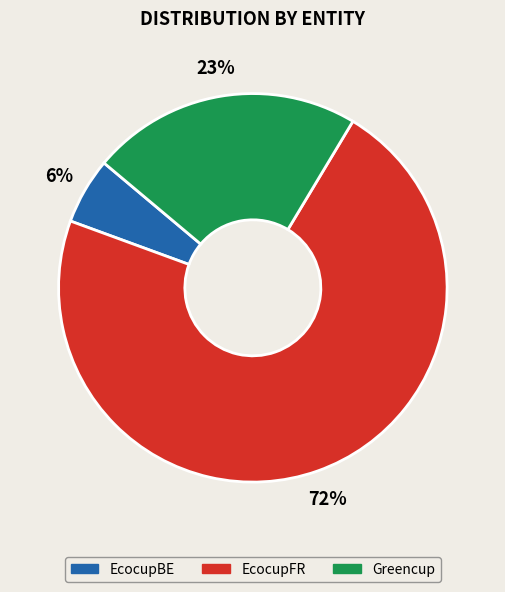

Between EcocupBE and Greencup, which is larger?

Greencup